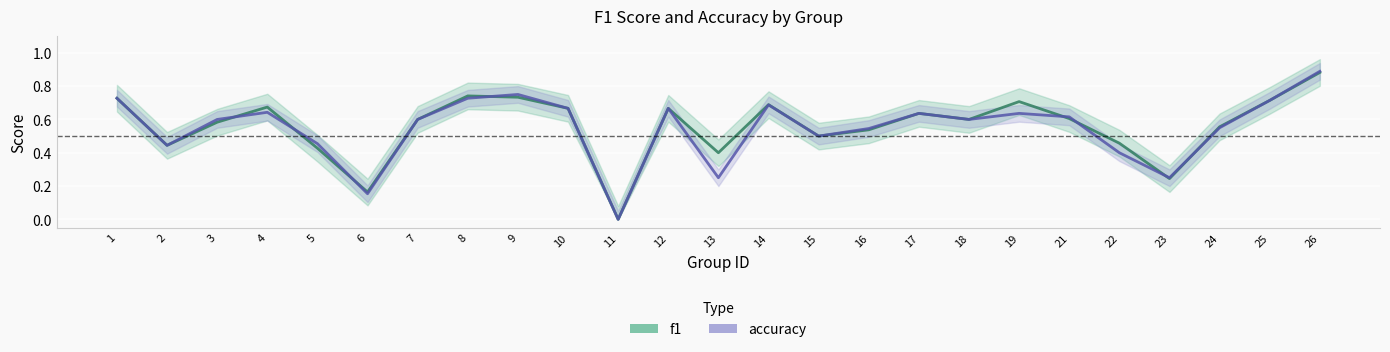

Where do f1 and accuracy first cross each other?

3 and 4